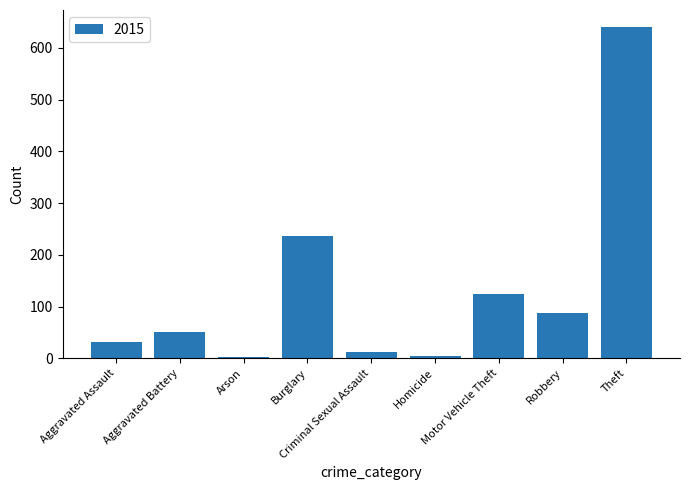

How many bars are there in total?

9